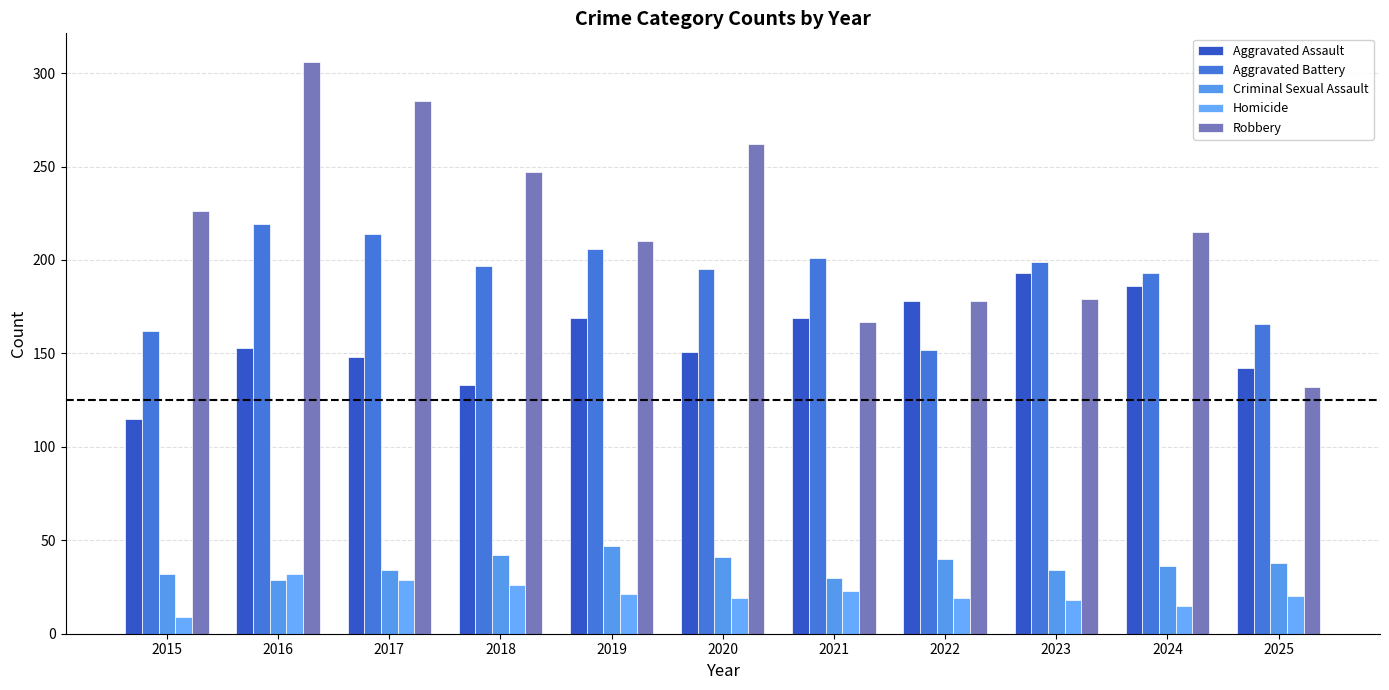

Read the Aggravated Assault value at 2021, to the nearest 10.

170